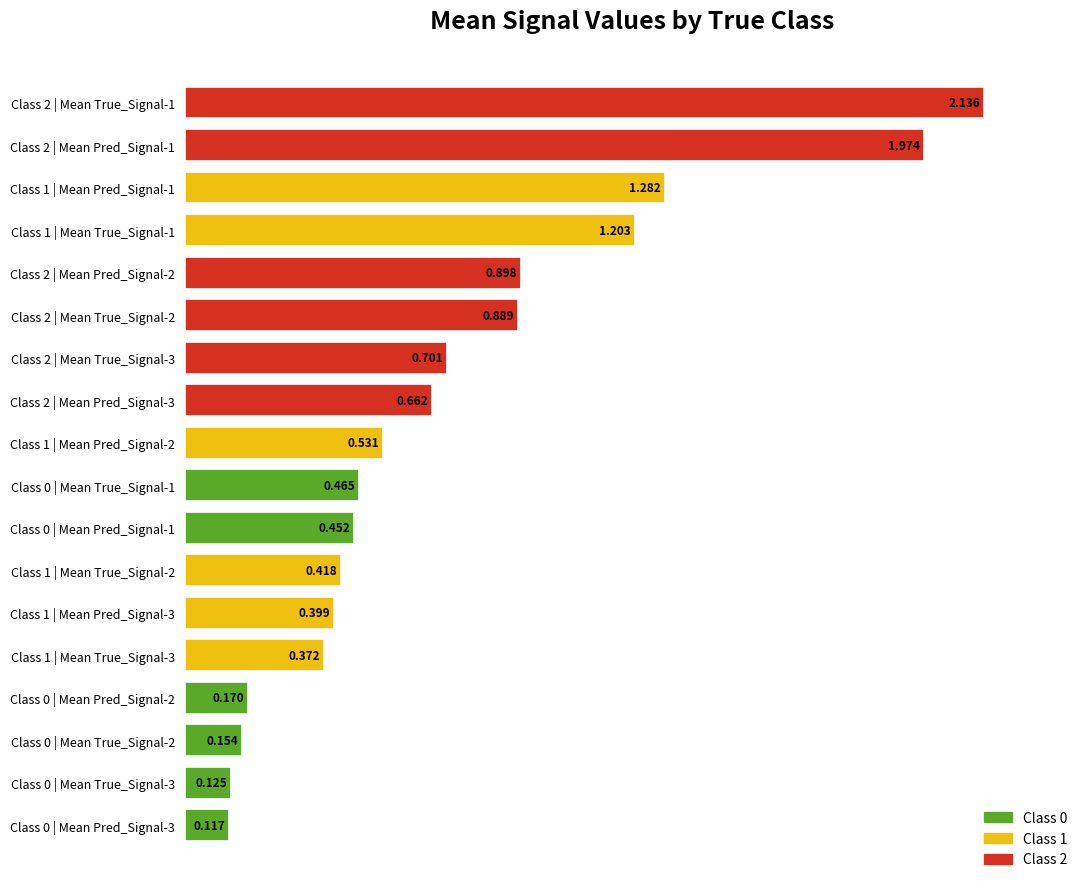

Reading left to right, what are all the values shown in this chart?

Mean True_Signal-1: 0.5	1.2	2.1
Mean True_Signal-2: 0.2	0.4	0.9
Mean True_Signal-3: 0.1	0.4	0.7
Mean Pred_Signal-1: 0.5	1.3	2.0
Mean Pred_Signal-2: 0.2	0.5	0.9
Mean Pred_Signal-3: 0.1	0.4	0.7